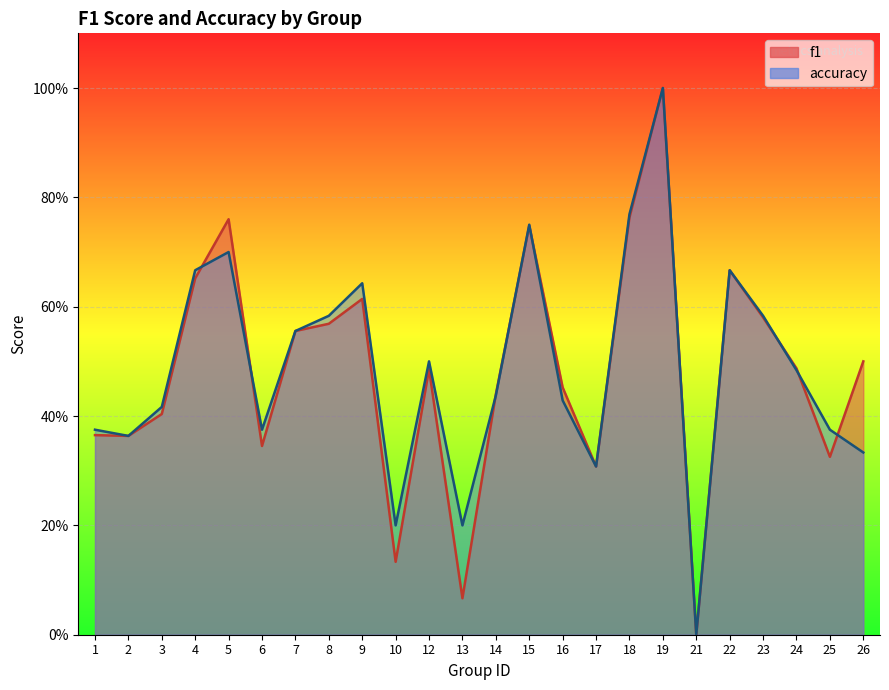

After their last crossing, which series has the higher values: accuracy or f1?

f1